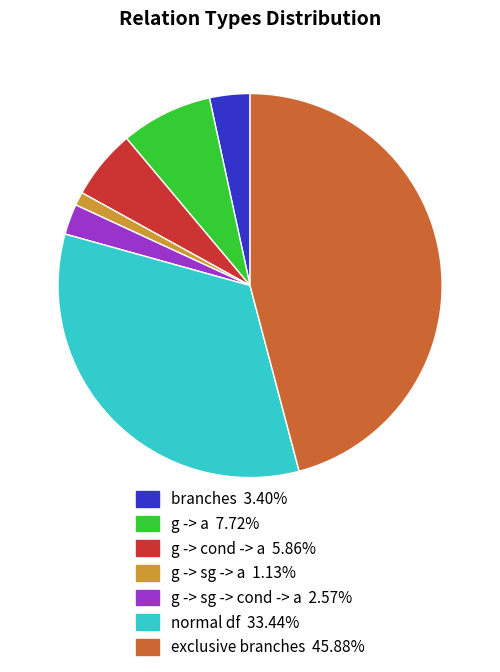

Does g -> sg -> cond -> a represent more than half of the total?

No